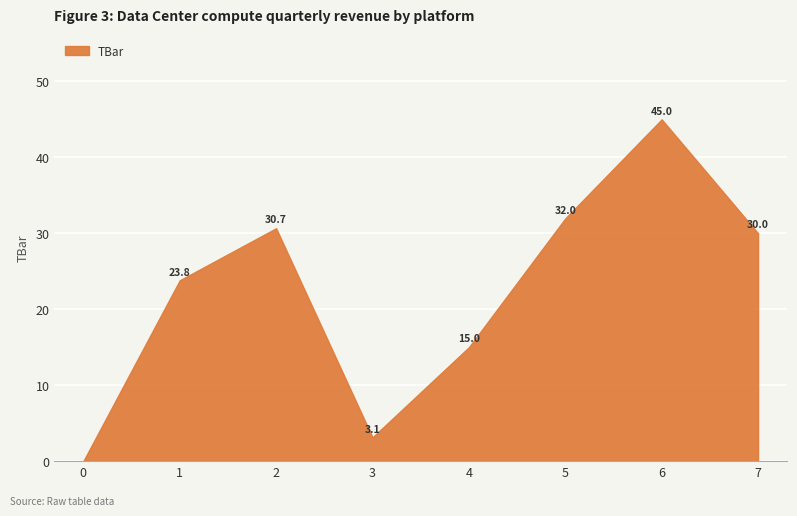

What is the value of the 7th point from the left?

45.0